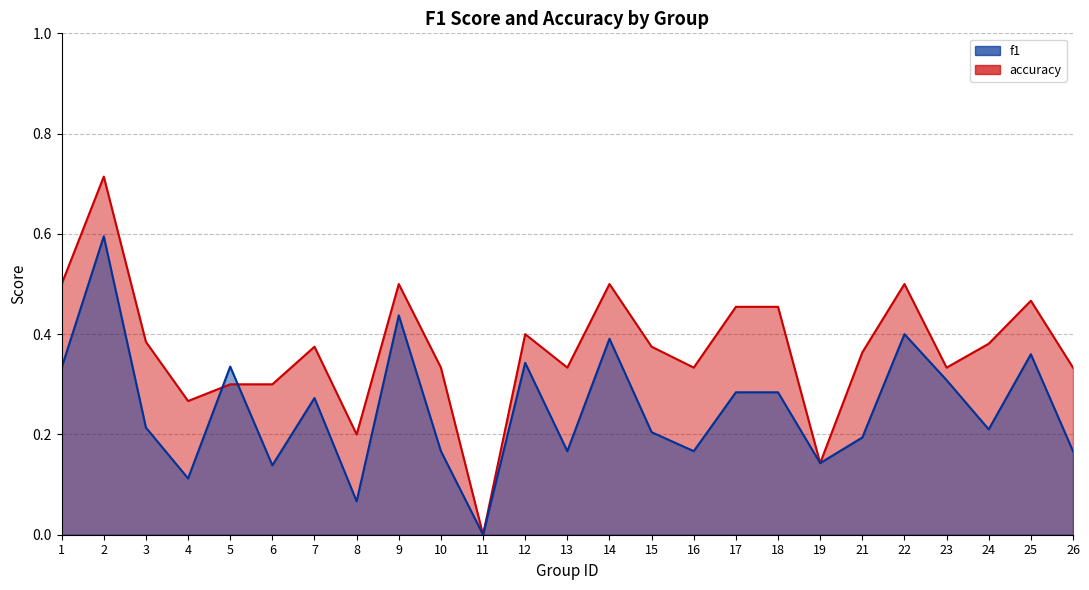

Does the chart display data point markers on the line(s)?

No